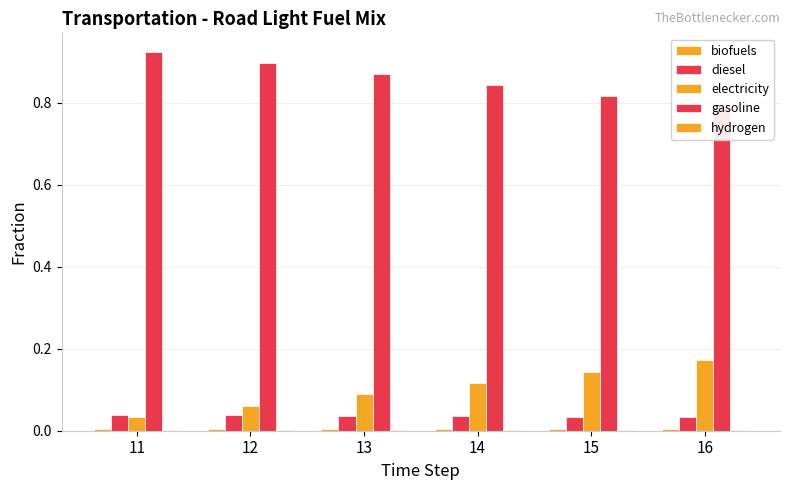

At which label does hydrogen reach its peak?

11